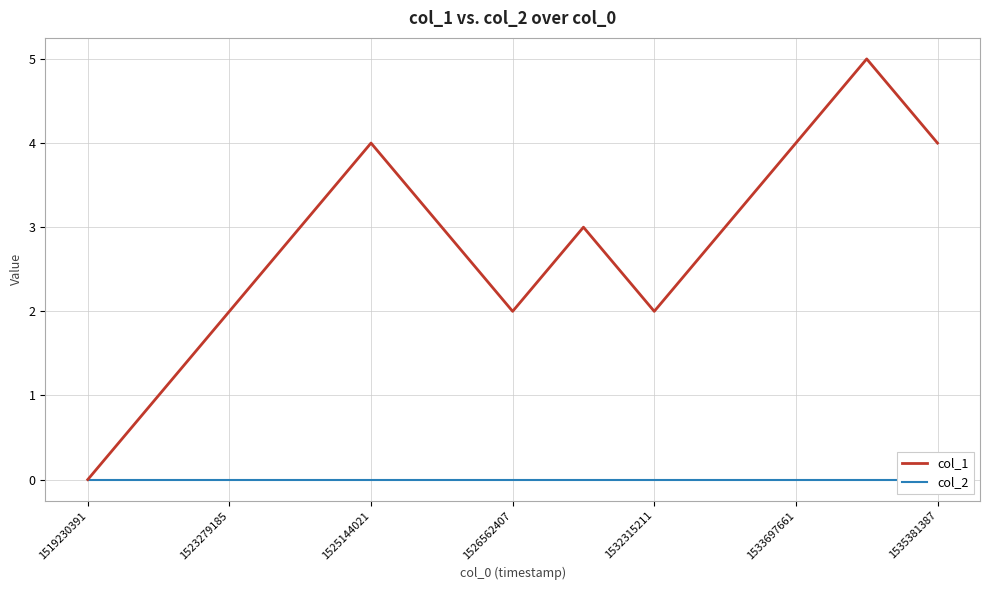

How many lines are shown in the chart?

2